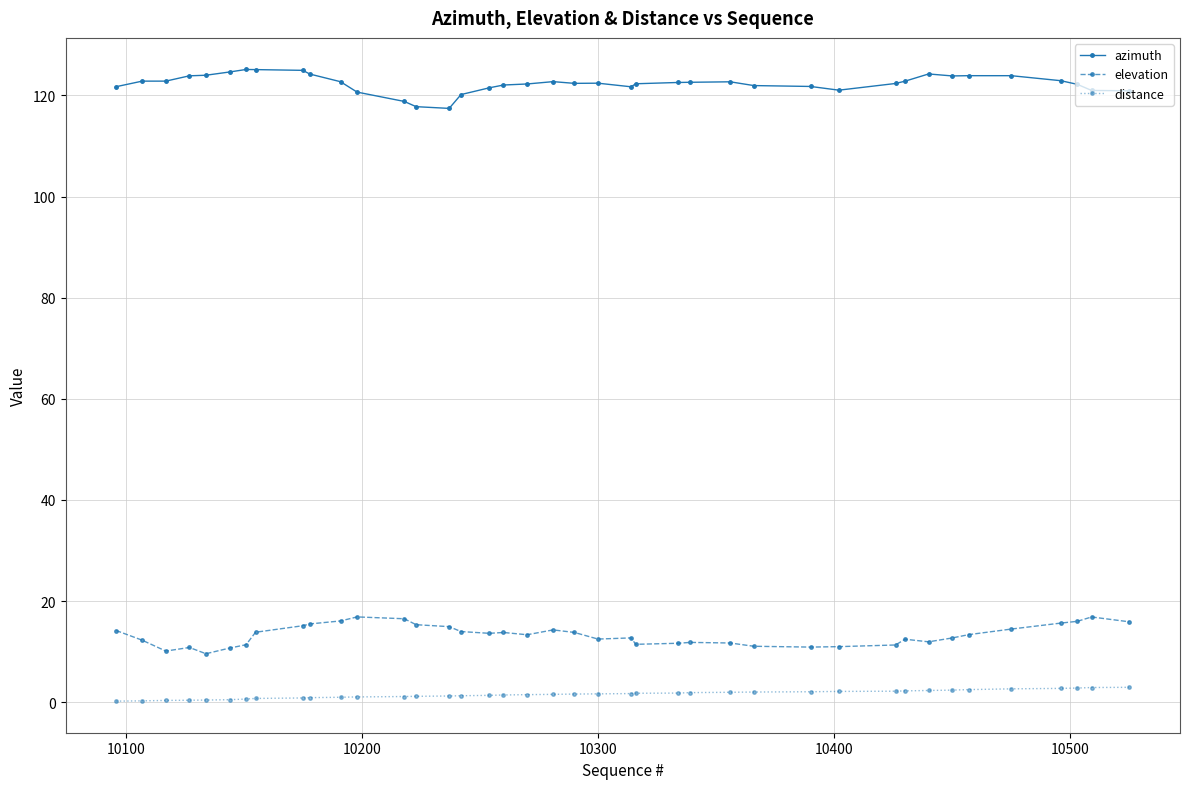

True or false: distance and azimuth cross at least once.

False